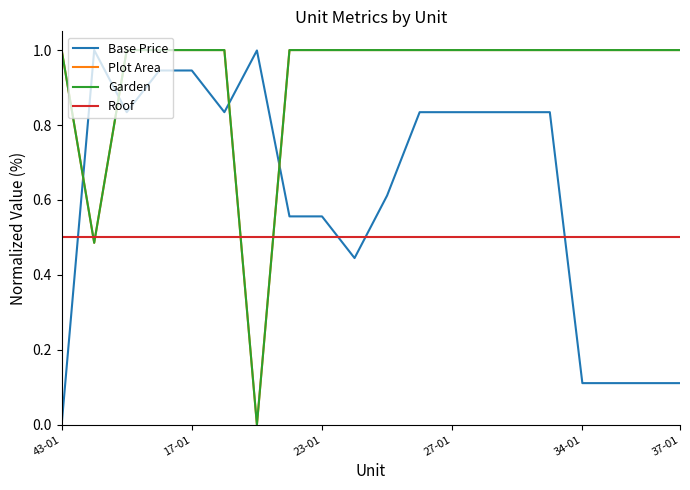

True or false: Plot Area and Garden intersect in this chart.

False